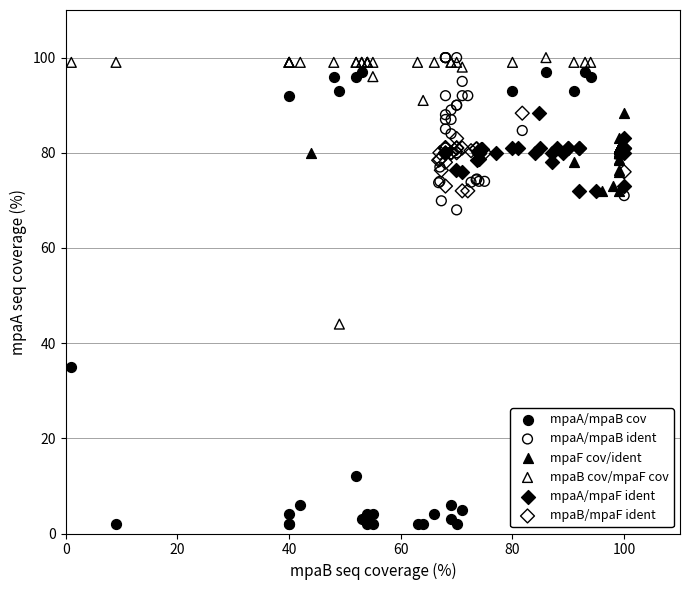

Which series reaches the minimum Y coordinate?

mpaA/mpaB cov